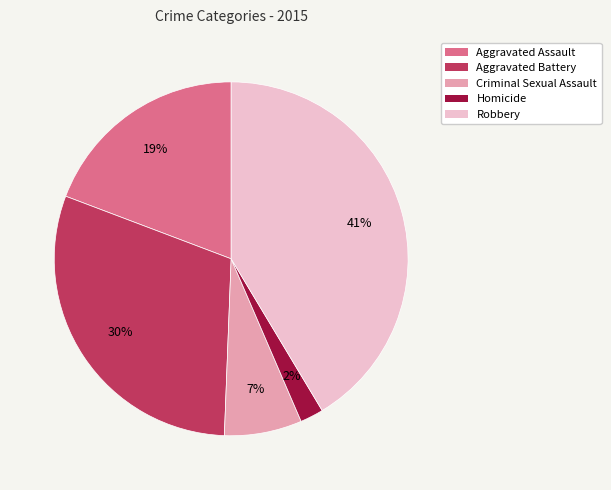

Is there a majority slice in this chart?

No